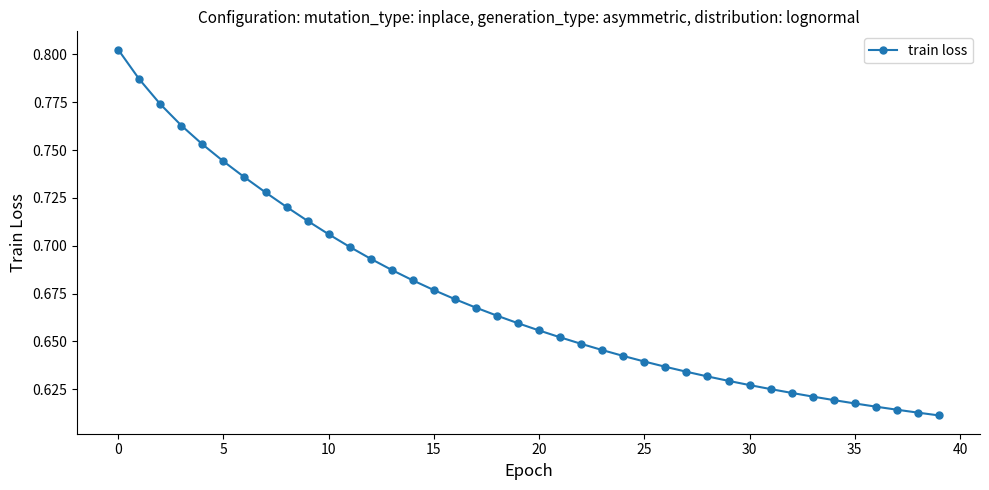

Count the values in the range 0 to 1.

40